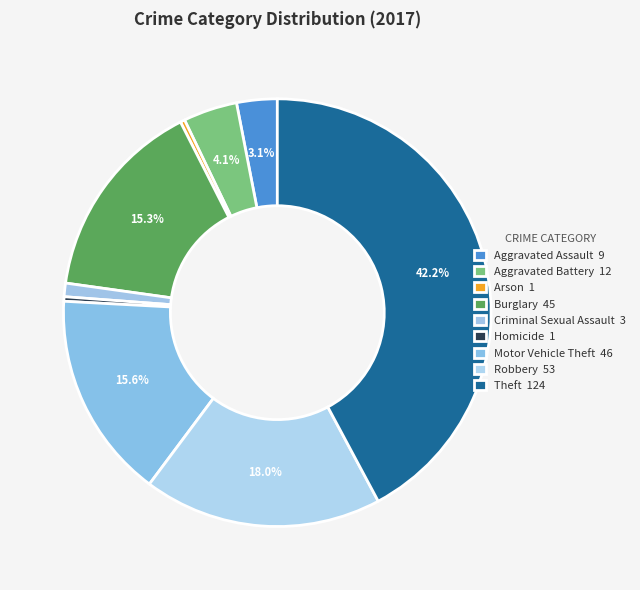

Count the number of slices in the pie.

9